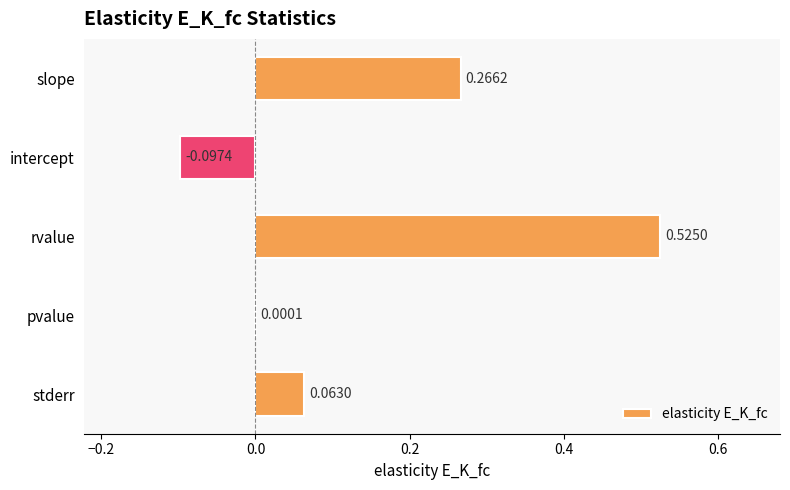

At which label is the value closest to 0?

pvalue